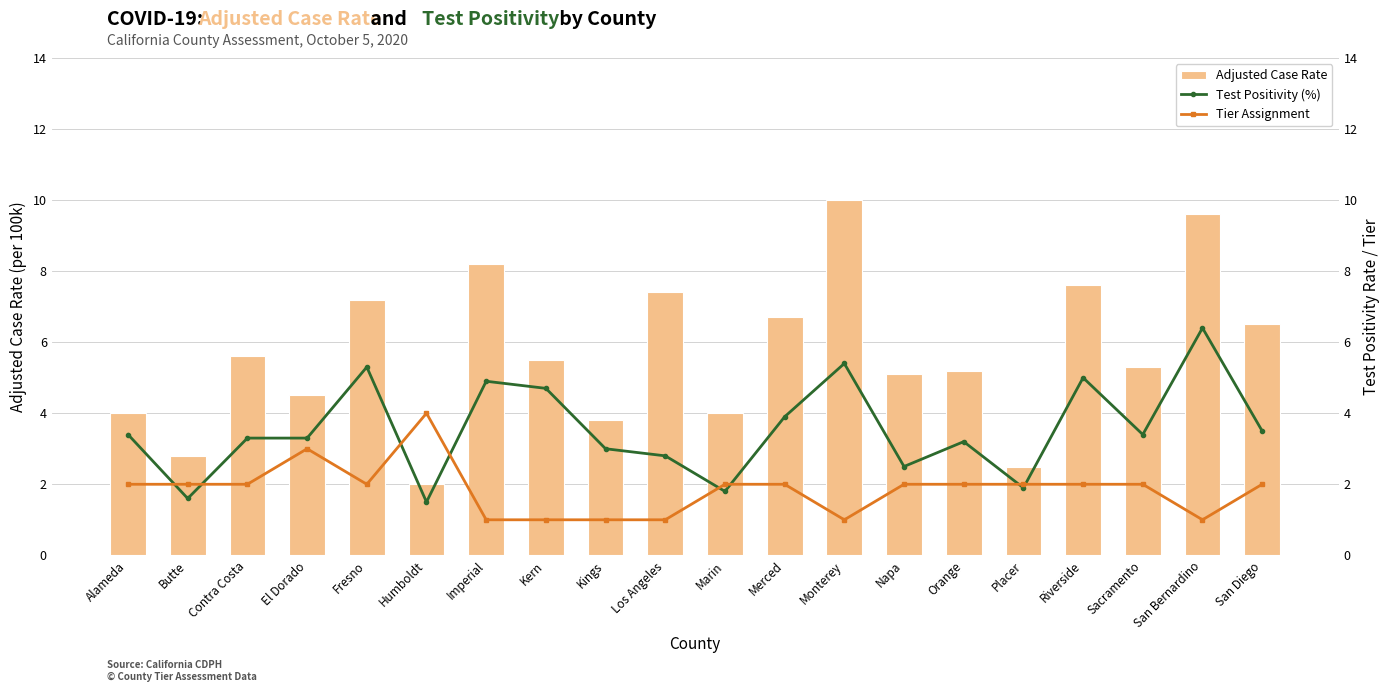

How many distinct data groups are displayed?

3